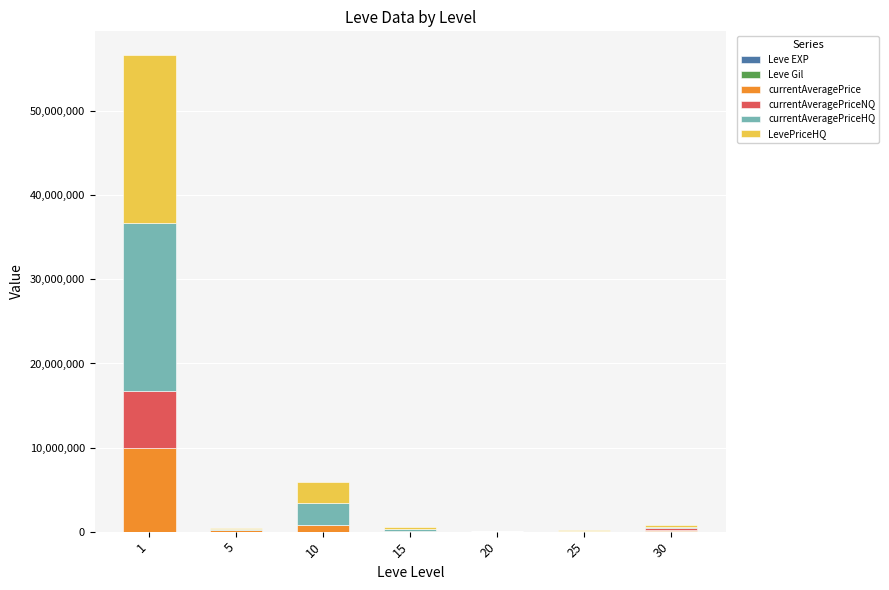

Are the bars grouped side by side (vs. stacked)?

No